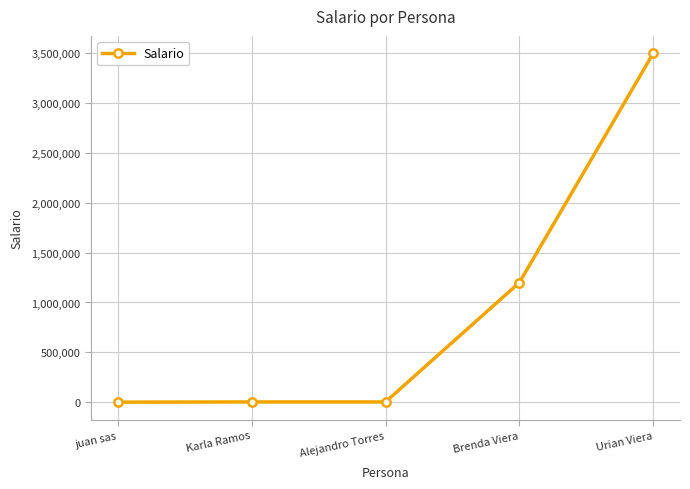

What is the label of the 3rd point from the right?

Alejandro Torres